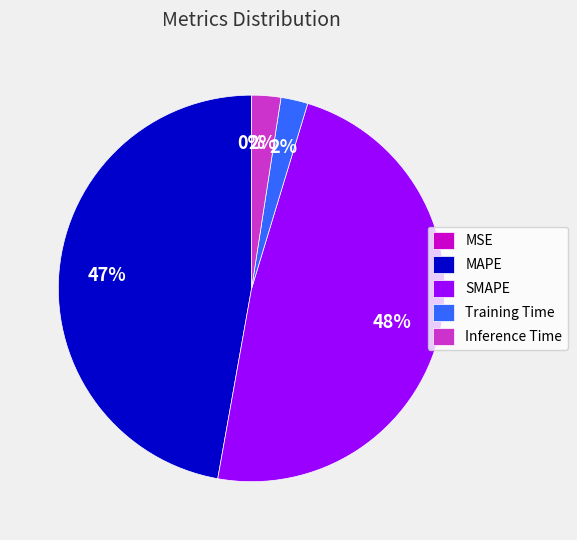

To the nearest percent, what percentage of the pie is Inference Time?

2%